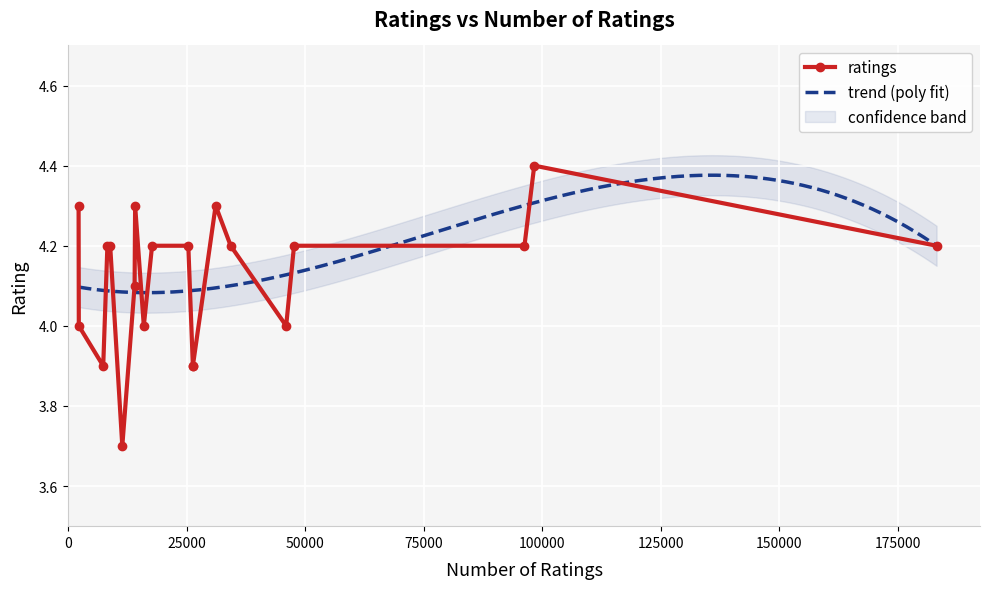

What is the ratio of the value at 183124 to the value at 45983?

1.1